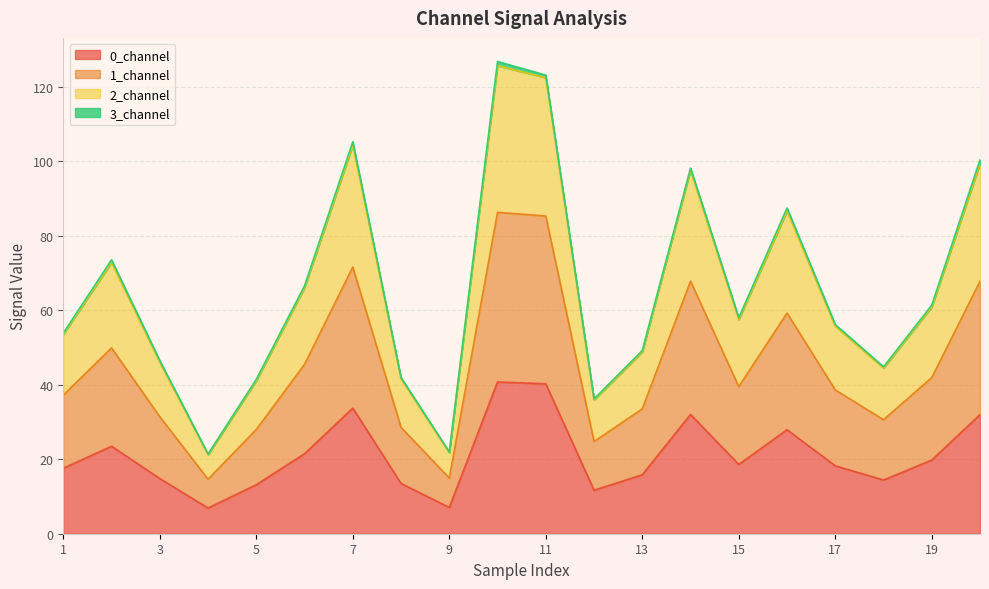

How many interior local valleys does the 1_channel series have?

5